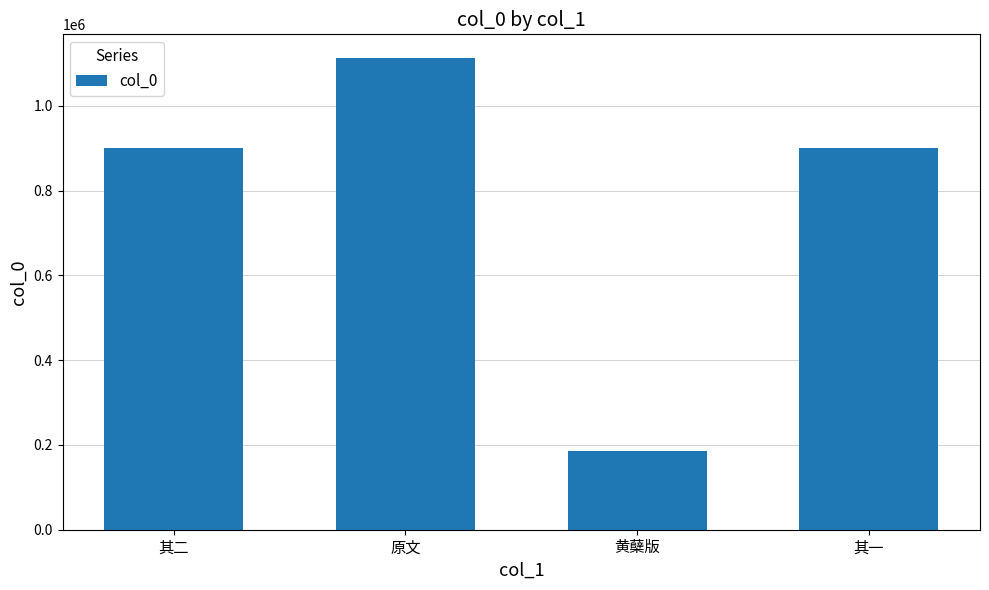

What is the label of the 2nd bar from the left?

原文